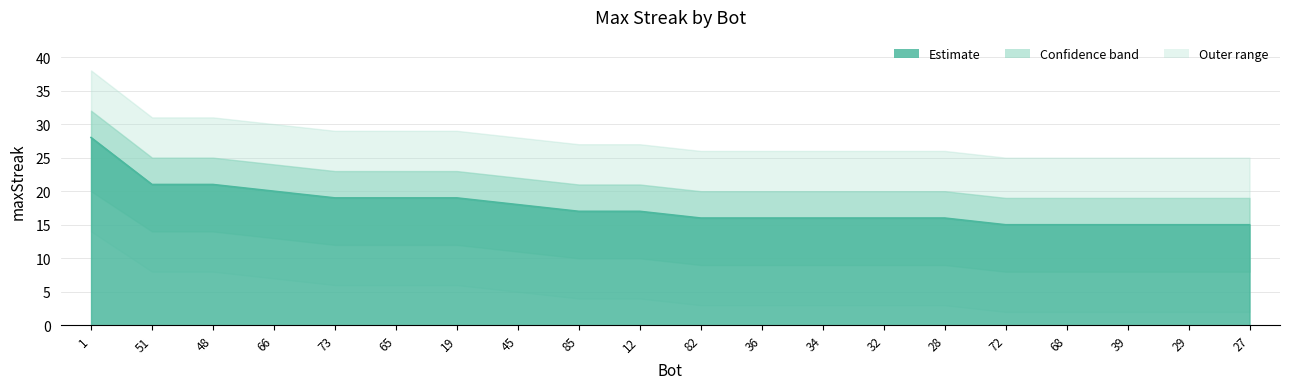

Which category has the highest value across all series?

1